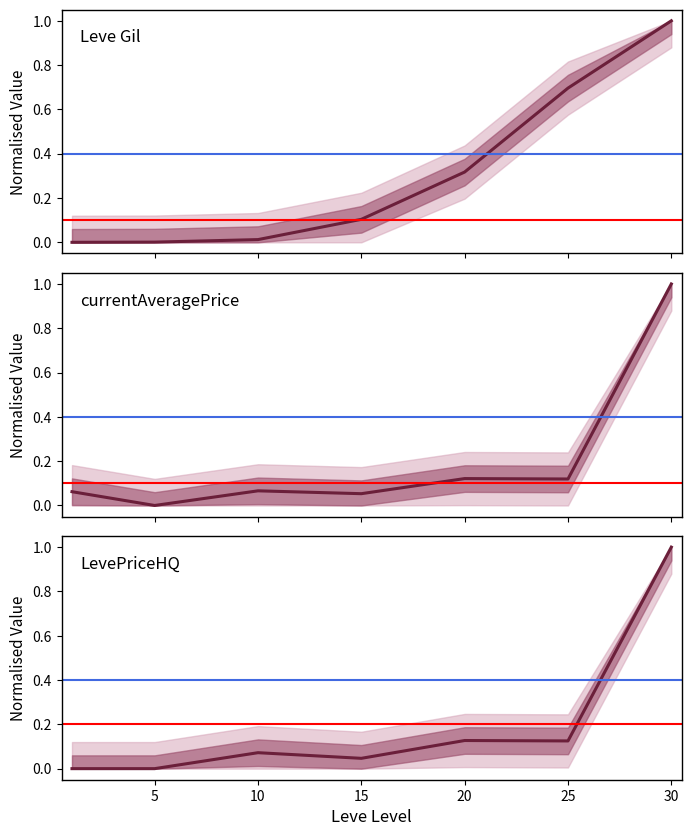

At 15, list the series in order from smallest to largest.

LevePriceHQ, currentAveragePrice, Leve Gil